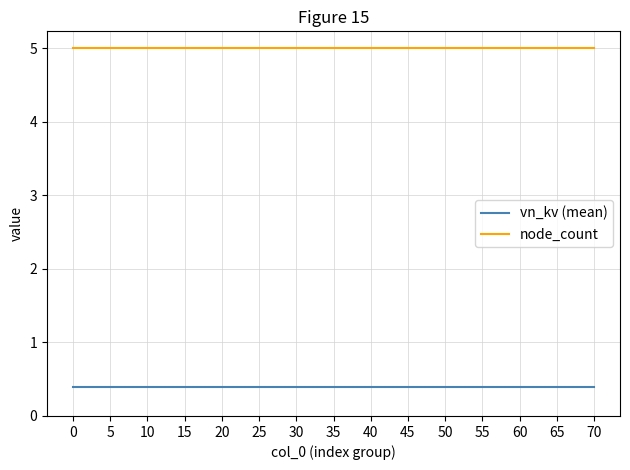

Reading left to right, extract all data points from this chart.

vn_kv (mean): 0=0.4	5=0.4	10=0.4	15=0.4	20=0.4	25=0.4	30=0.4	35=0.4	40=0.4	45=0.4	50=0.4	55=0.4	60=0.4	65=0.4	70=0.4
node_count: 0=5.0	5=5.0	10=5.0	15=5.0	20=5.0	25=5.0	30=5.0	35=5.0	40=5.0	45=5.0	50=5.0	55=5.0	60=5.0	65=5.0	70=5.0